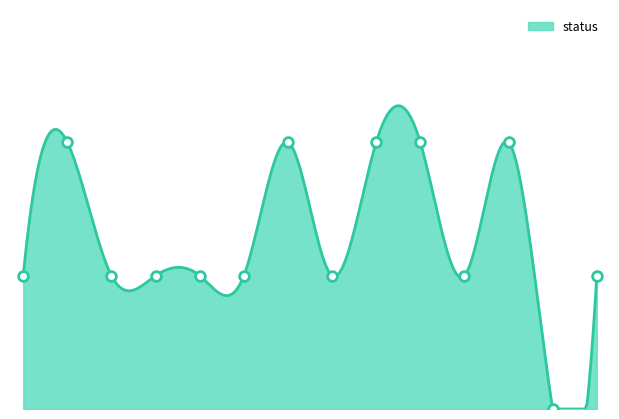

Where is the first local maximum?

1